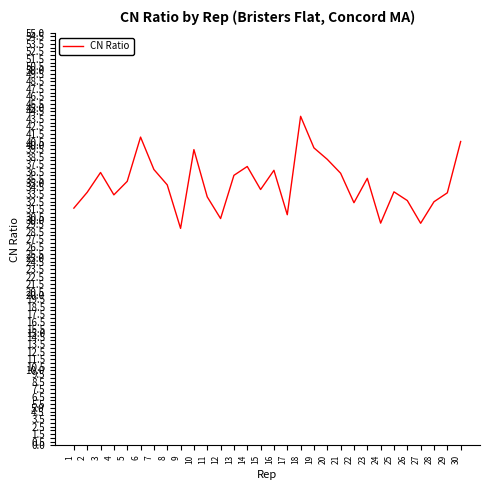

What is the smallest value displayed?

28.9